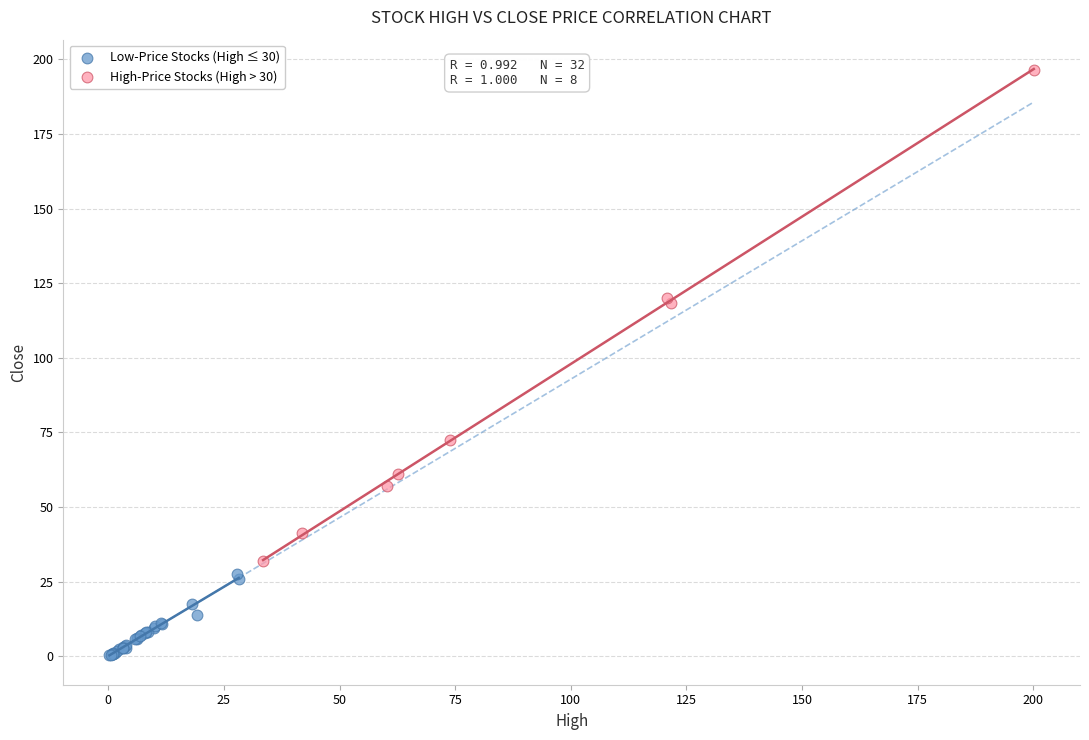

Which series reaches the minimum Y coordinate?

Low-Price Stocks (High ≤ 30)